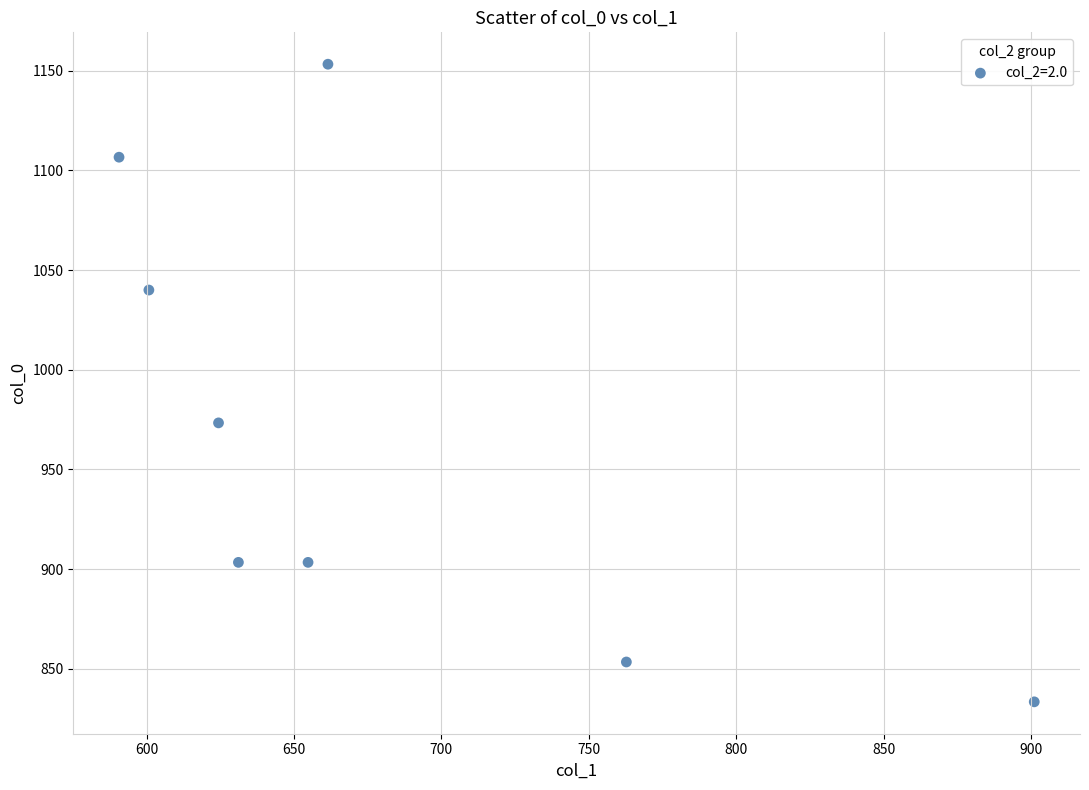

What is the range of Y values (max minus min)?

320.0